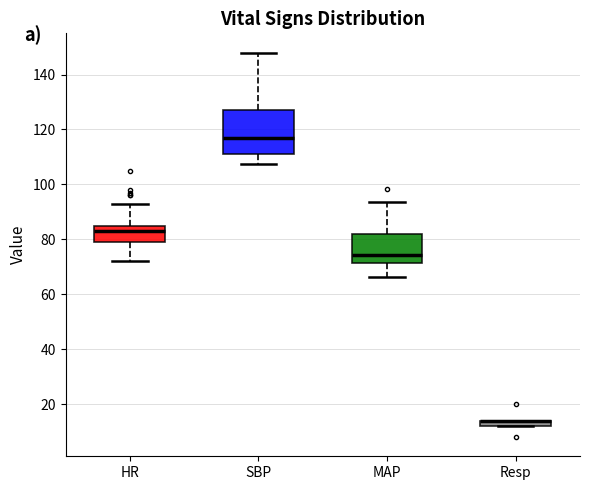

Where is the upper edge of the box for Resp on the y-axis? The values are not printed on the chart, so give them approximately, as read against the axis.

14